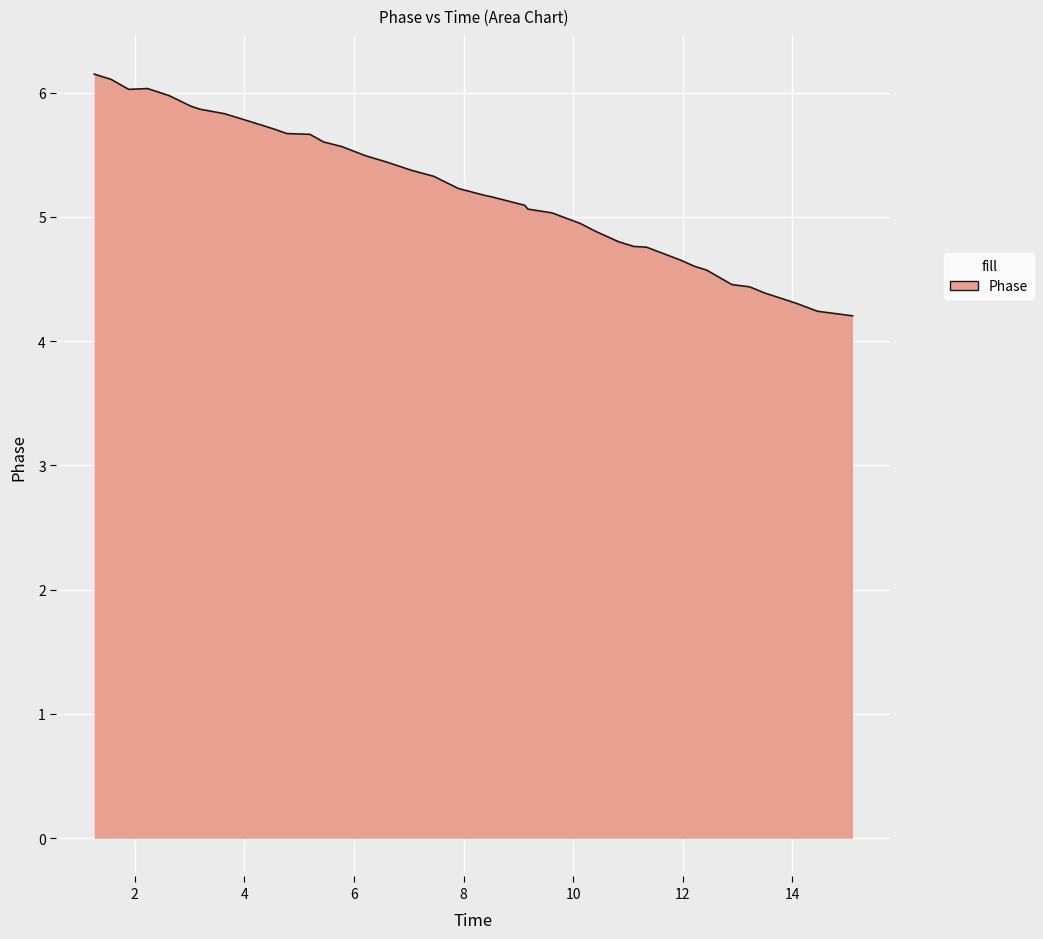

What is the maximum value shown in the chart?

6.1